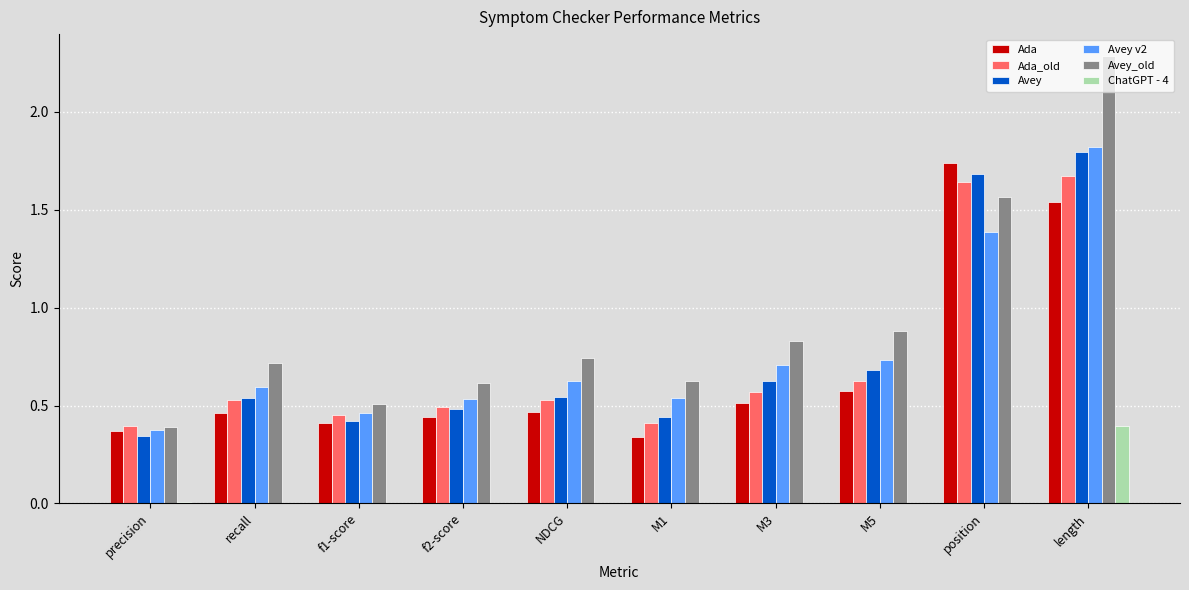

What is the greatest value displayed?

2.3